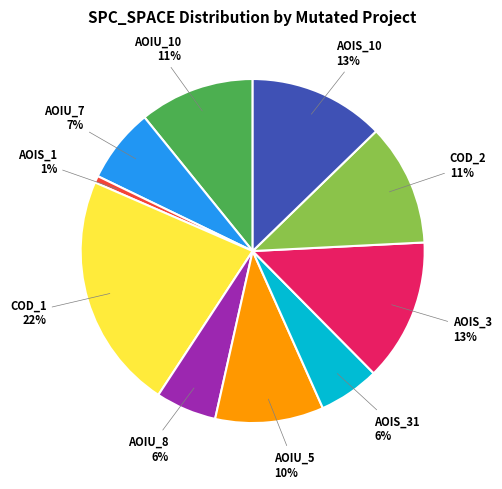

Is there any slice that represents more than half of the pie?

No